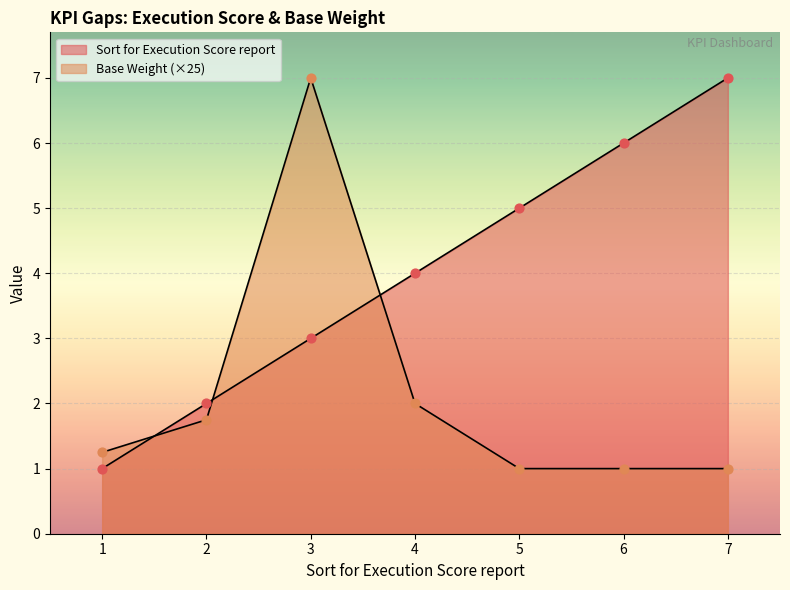

At which category is the sum across all series the highest?

3